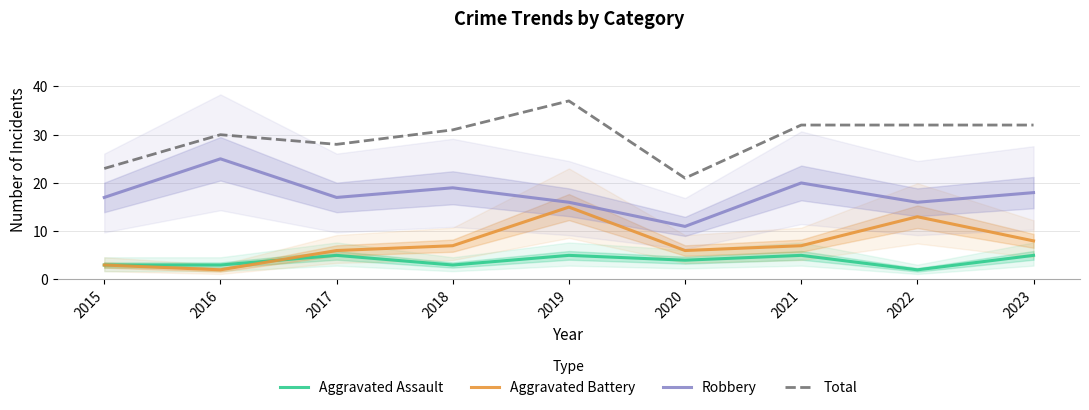

At how many categories does at least one series exceed 21?

8